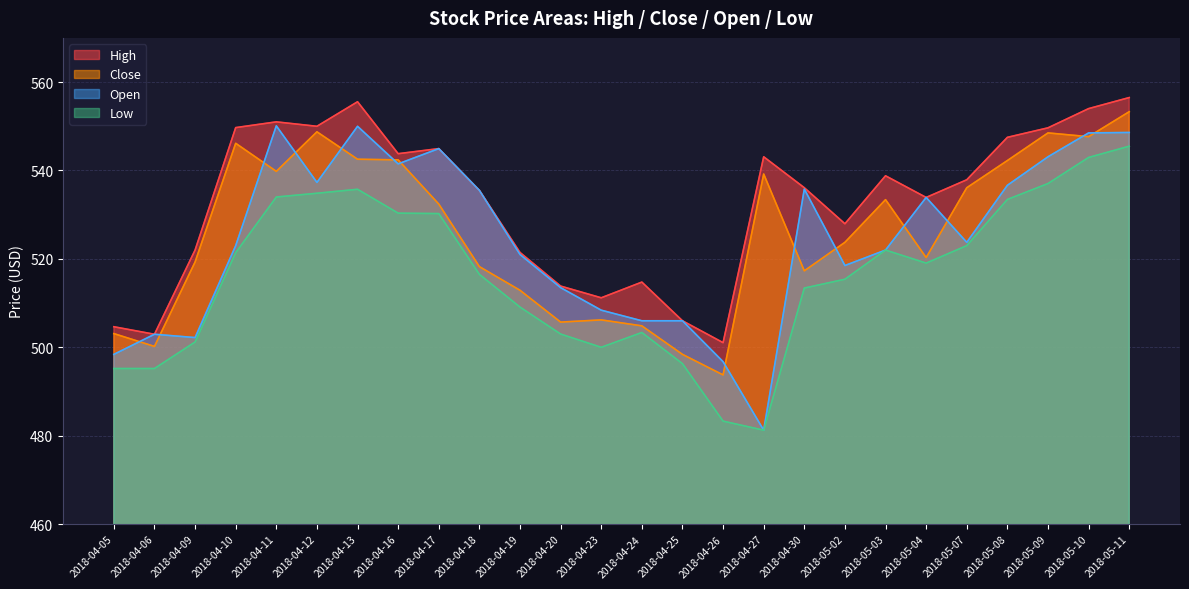

Which series has the largest range (max minus min)?

Open